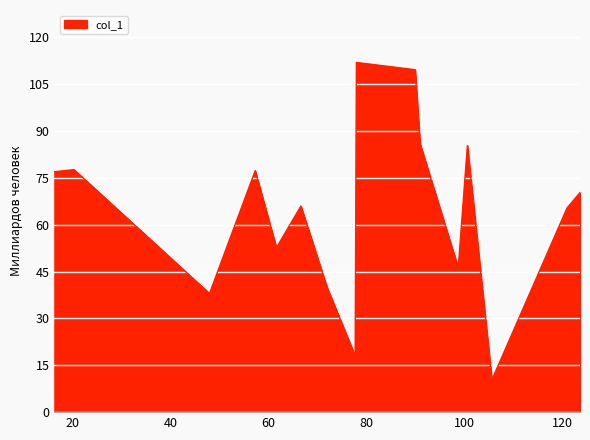

How many lines are shown in the chart?

1